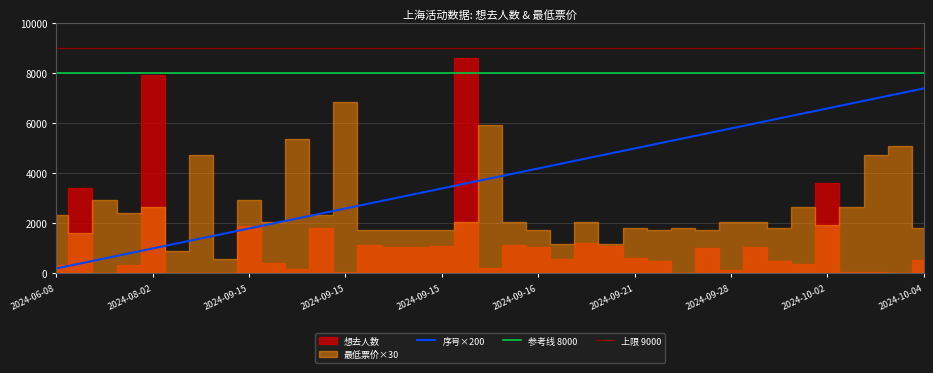

What is the spread (max minus min) of values at 2024-10-02?

3602.0